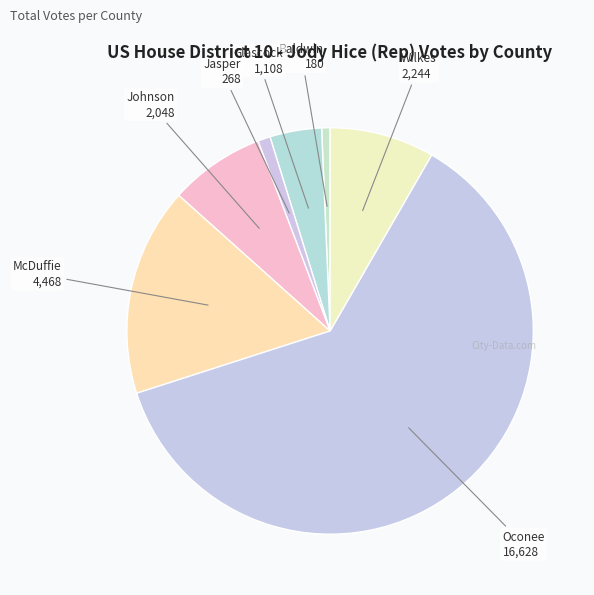

Is there a majority slice in this chart?

Yes